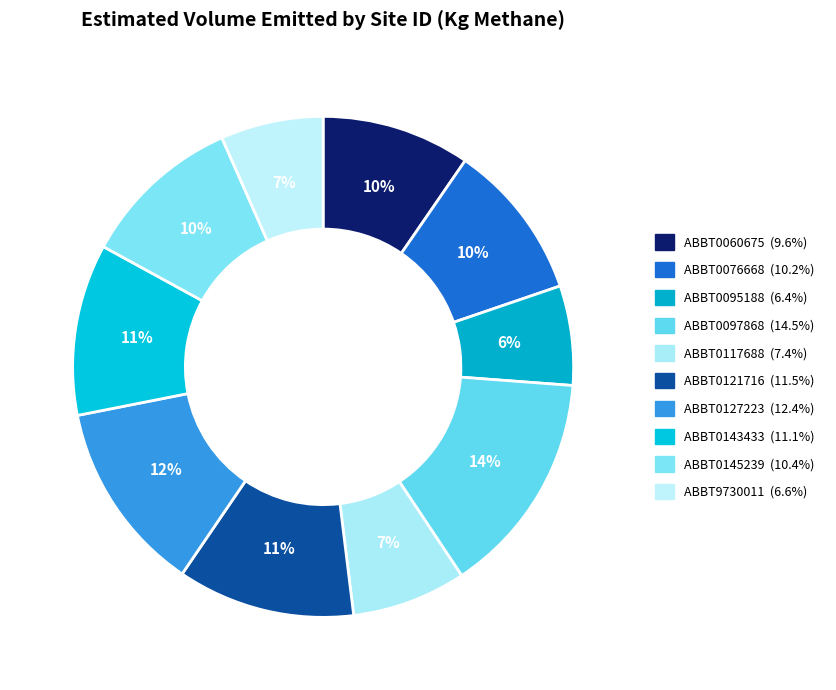

The ABBT0095188 slice represents 6% of the pie. True or false?

True